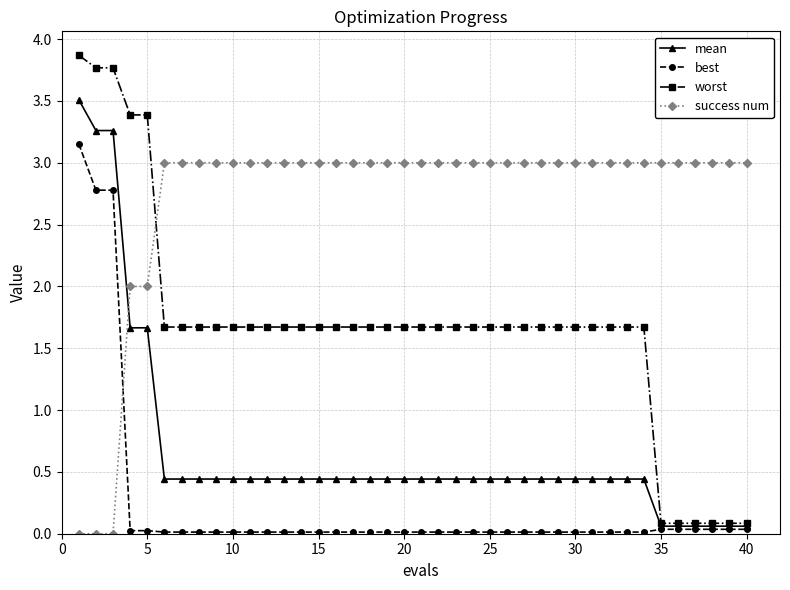

Which series has the widest spread of values?

worst